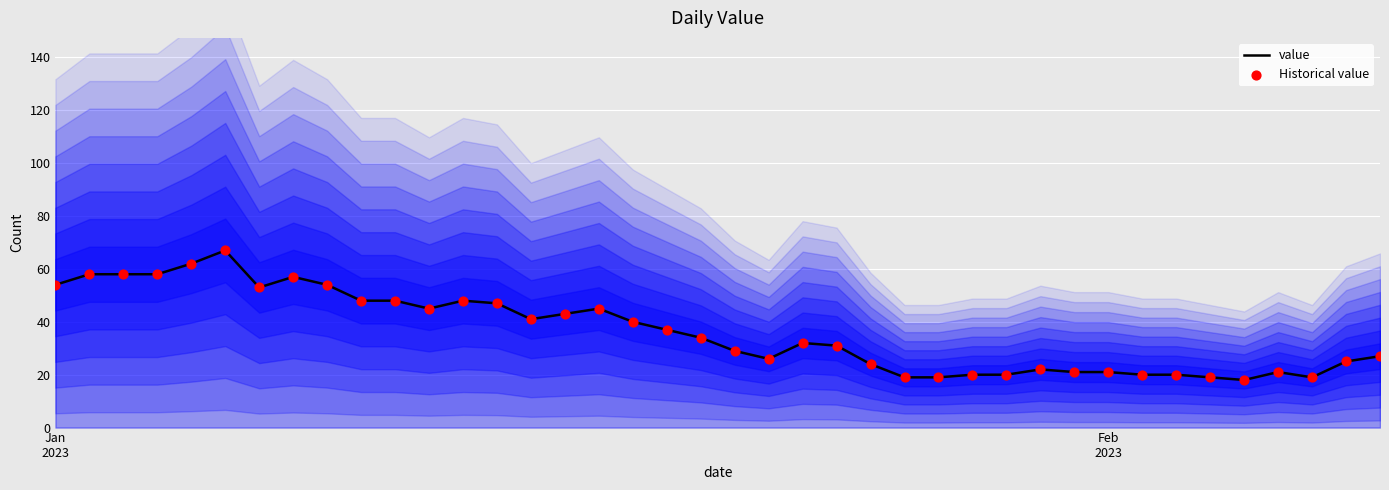

Is the value of value at 26 greater than the value of Historical value at 10?

No